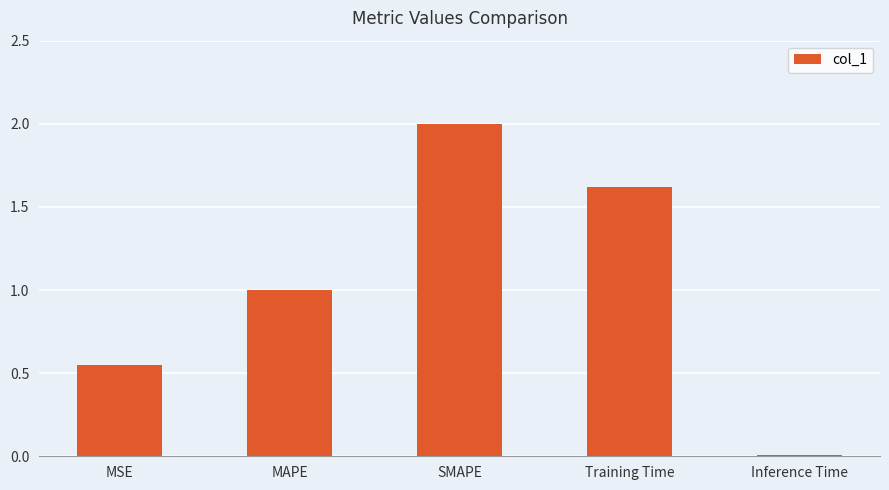

What is the difference between the maximum and second lowest values?

1.5